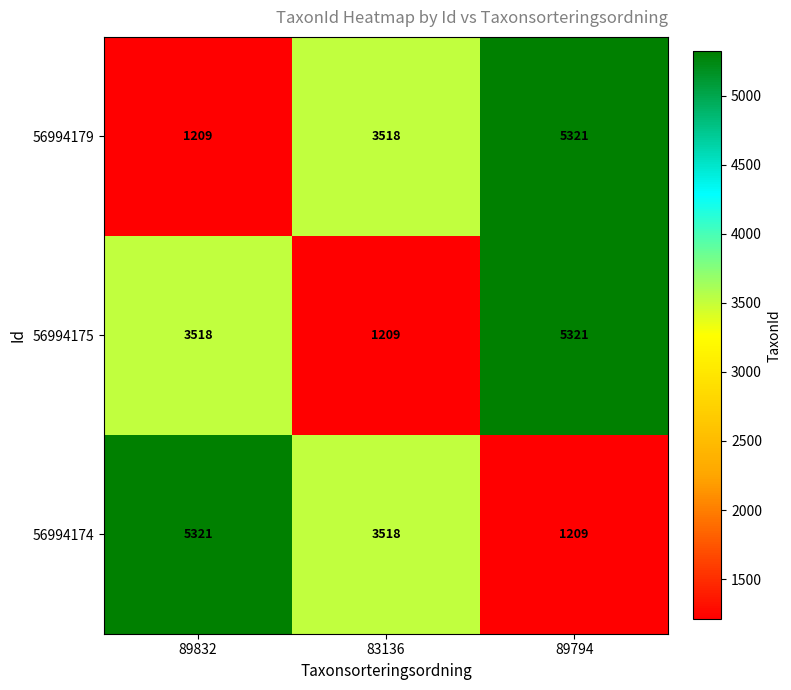

What is the maximum value shown in the chart?

5321